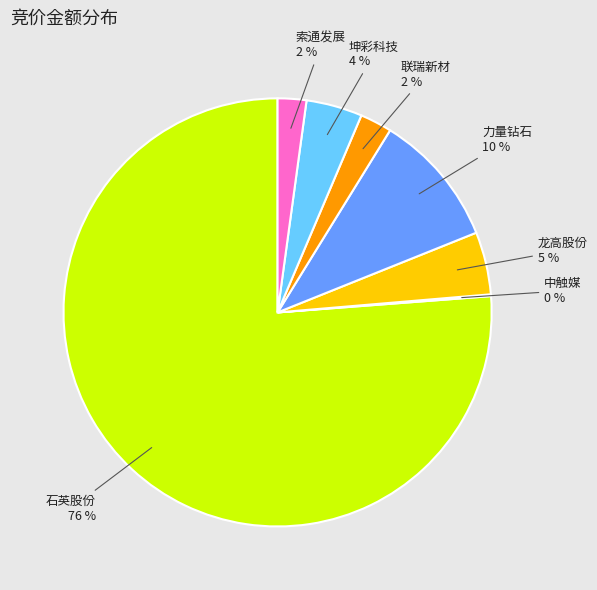

Does any single category account for the majority?

Yes